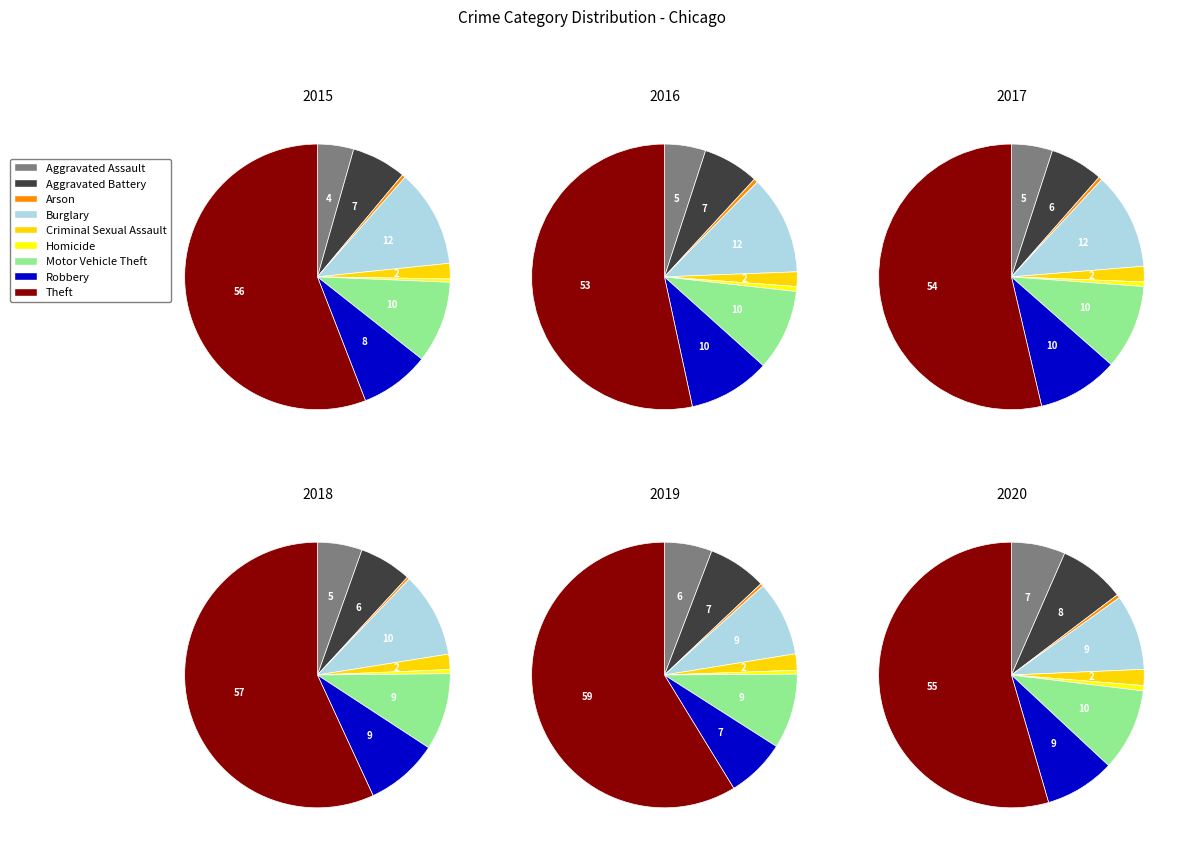

Count the number of slices in the pie.

9